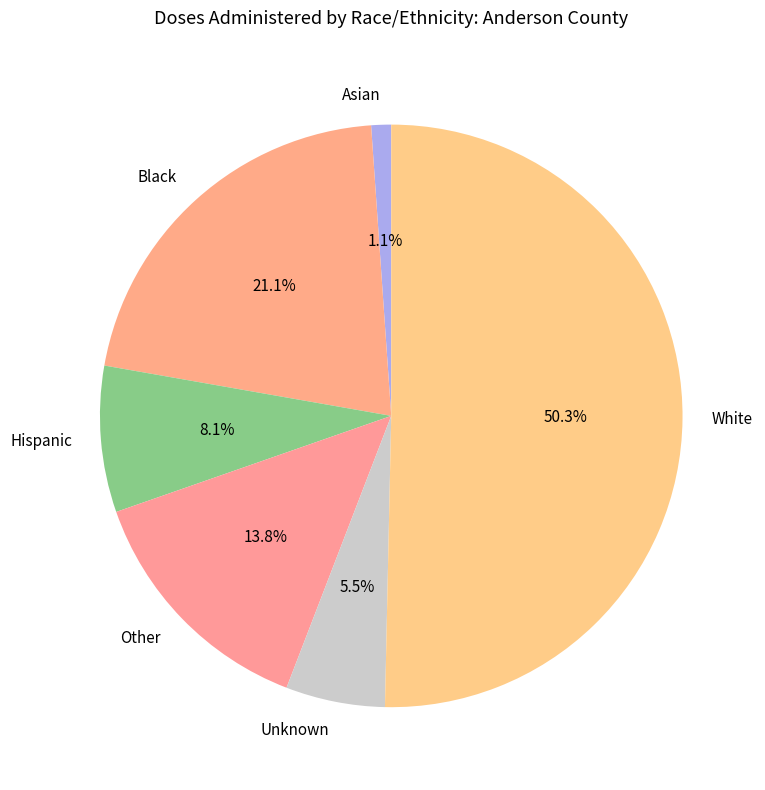

What is the ratio of the value at Black to the value at White?

0.4